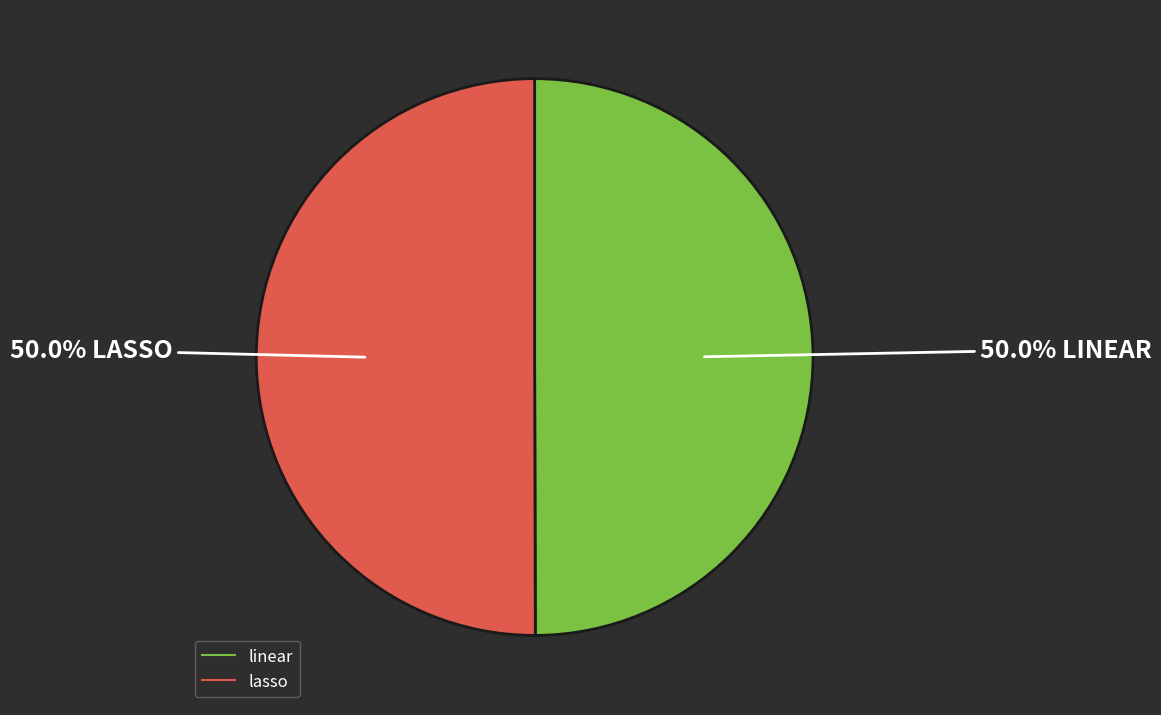

What percentage is the lasso slice, to the nearest percent?

50%